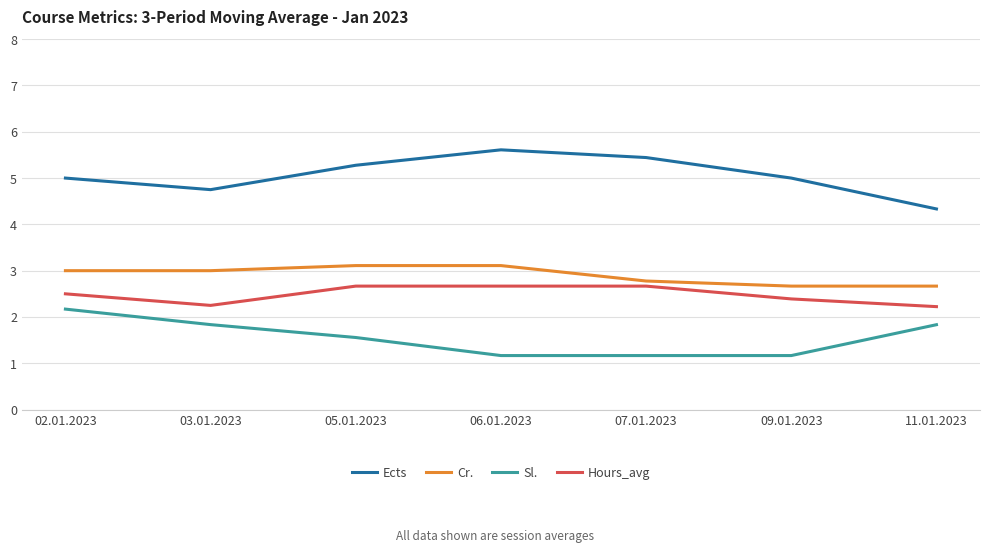

Count the number of data series in this chart.

4